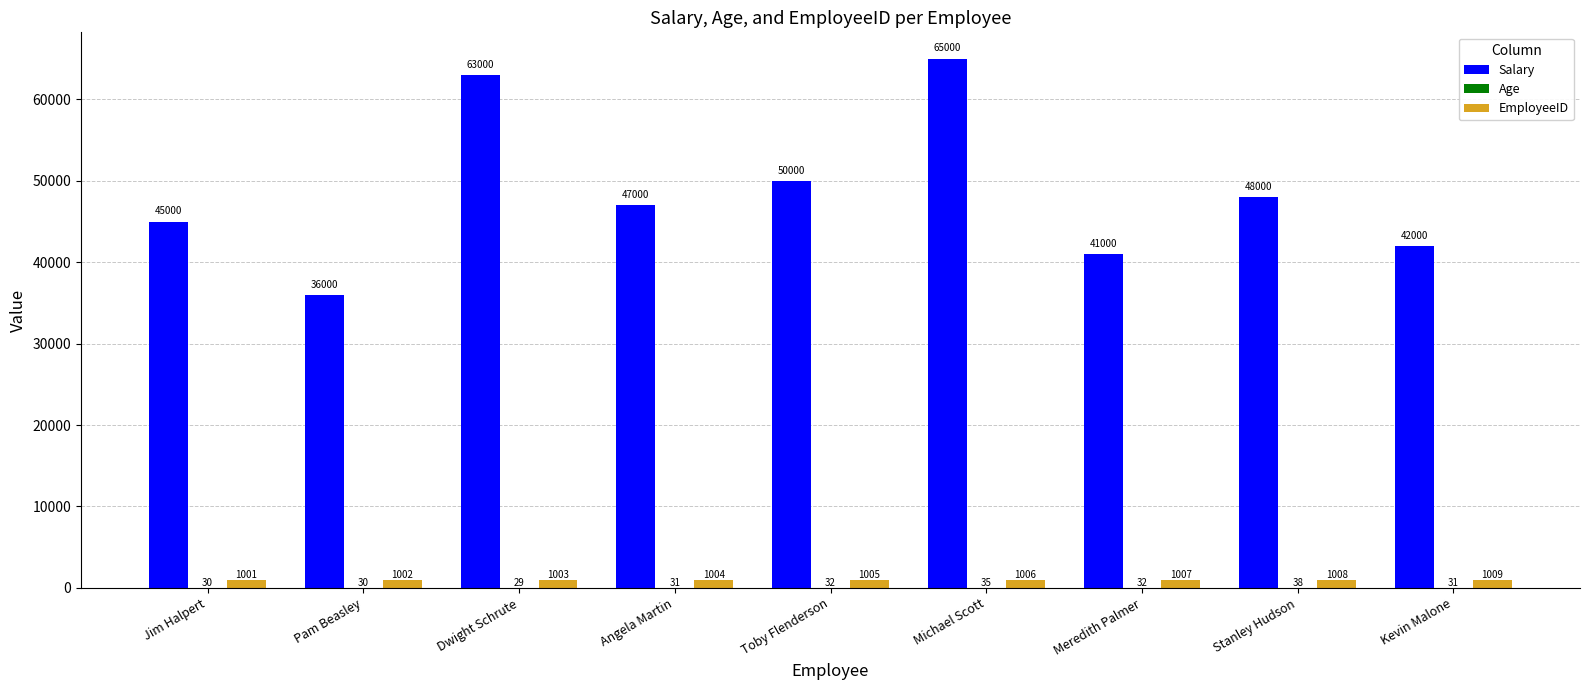

Which label corresponds to the largest value in the chart?

Michael Scott